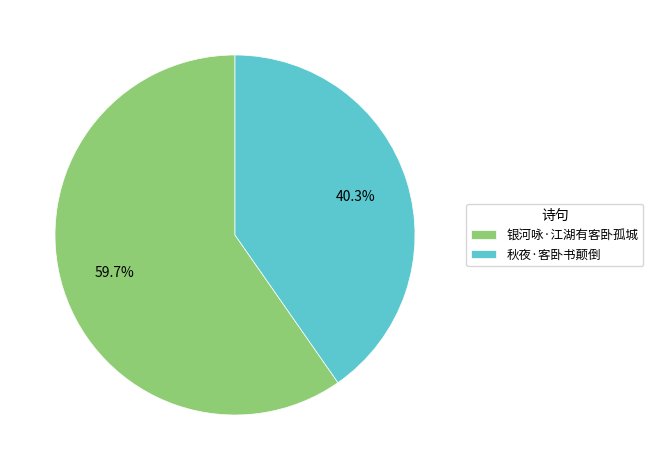

To the nearest percent, what is the combined percentage of 银河咏·江湖有客卧孤城 and 秋夜·客卧书颠倒?

100%